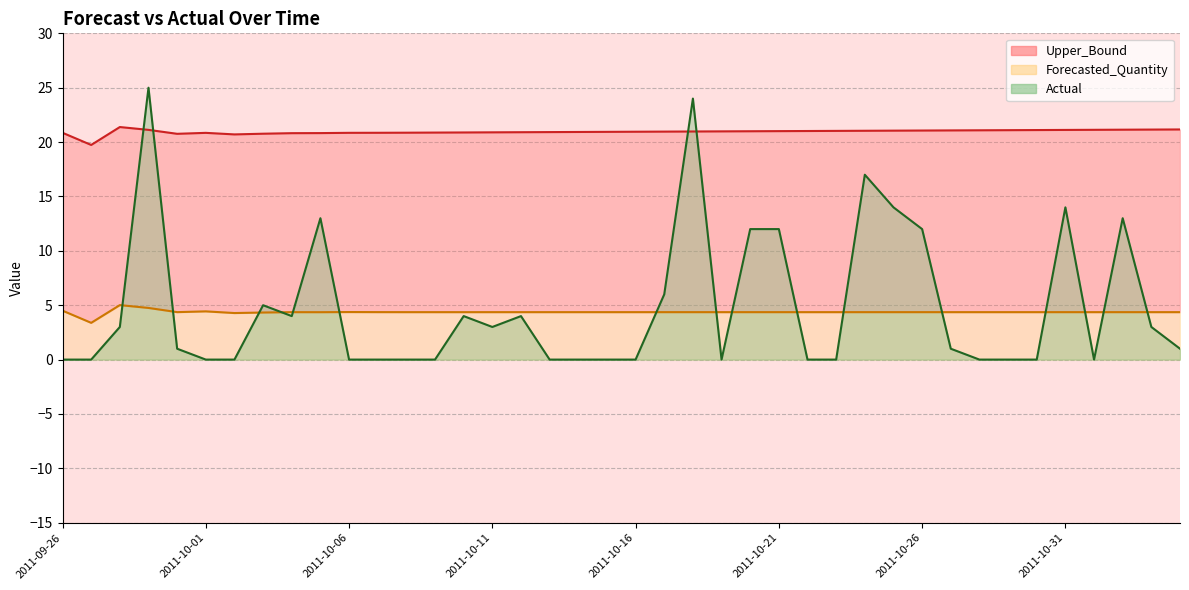

The value of Upper_Bound at 2011-10-09 is 20.9. True or false?

True